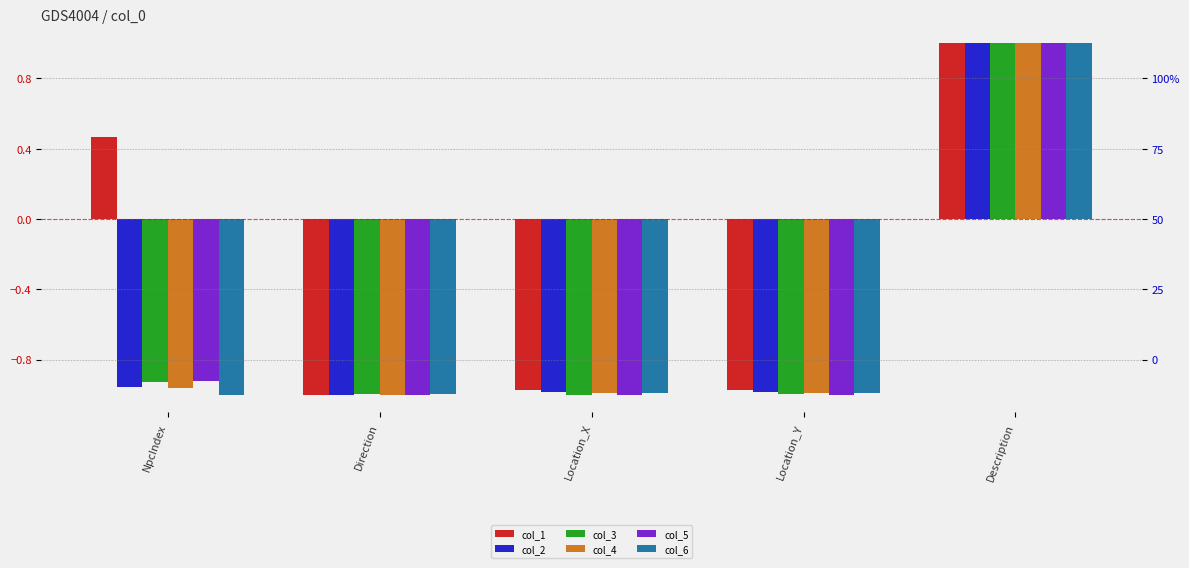

Is it true that col_1 equals -0.7 at Location_X?

False